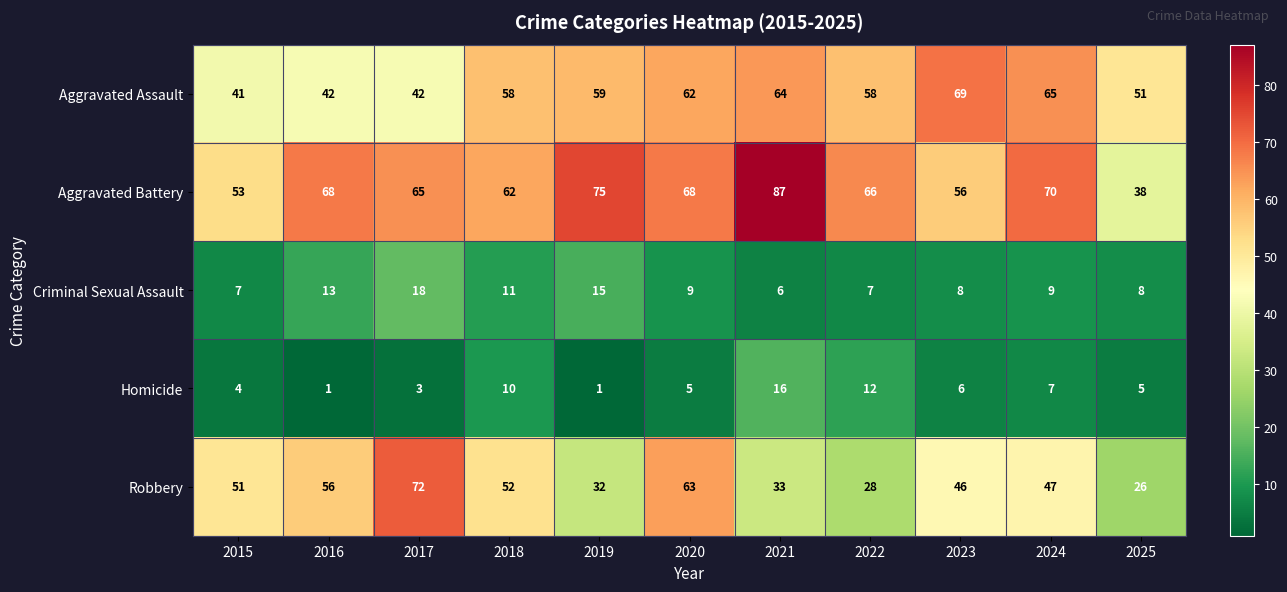

Where is Homicide nearest to the value 8?

2024